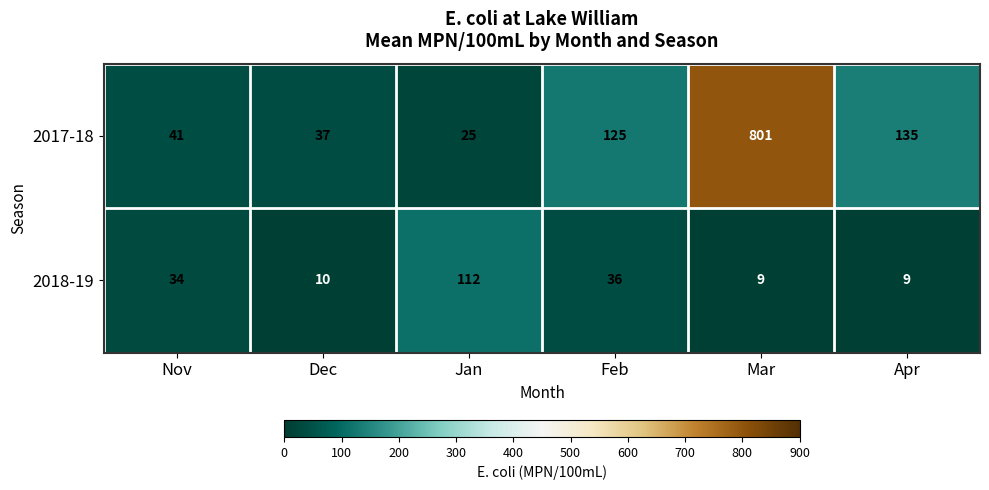

What is the difference between the highest and lowest values at Mar?

792